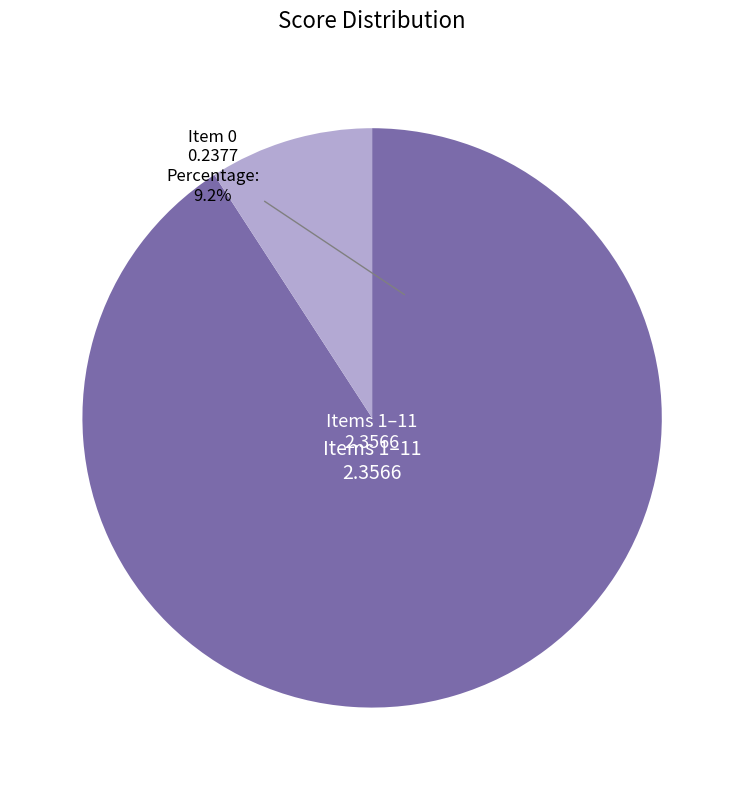

To the nearest percent, what is the combined percentage of 6 and 9?

17%